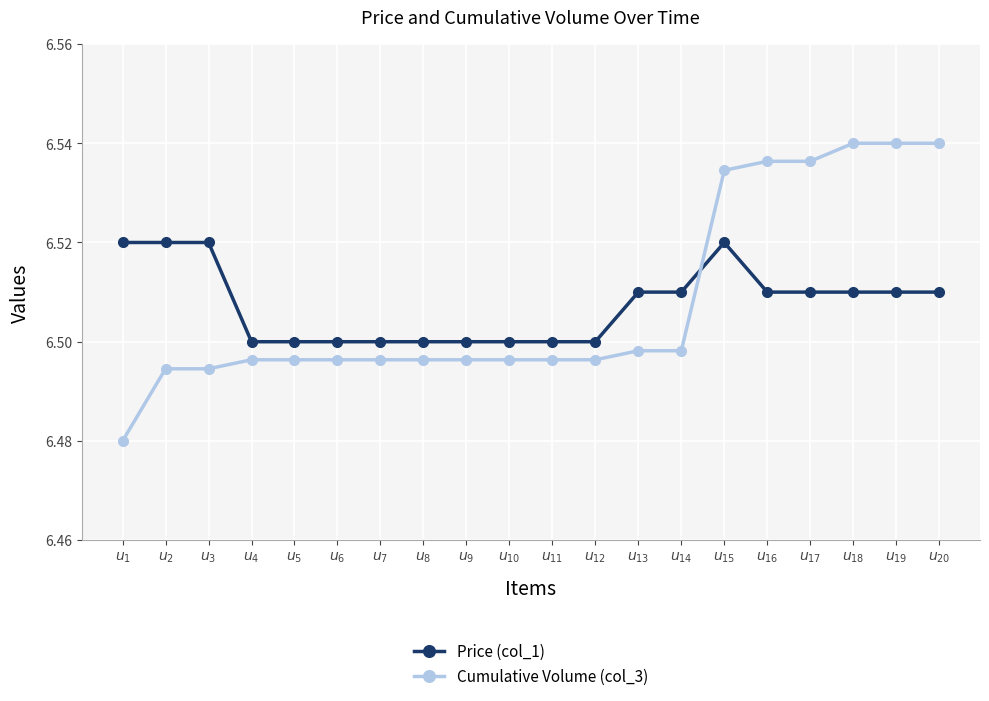

How many Cumulative Volume (col_3) values are between 6 and 7?

20